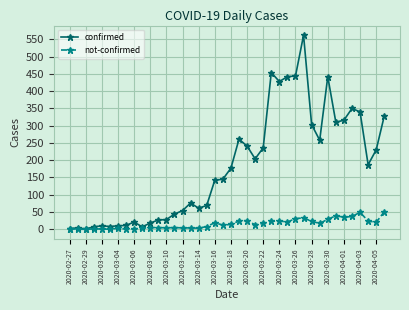

Rank the series by their maximum value, from highest to lowest.

confirmed, not-confirmed